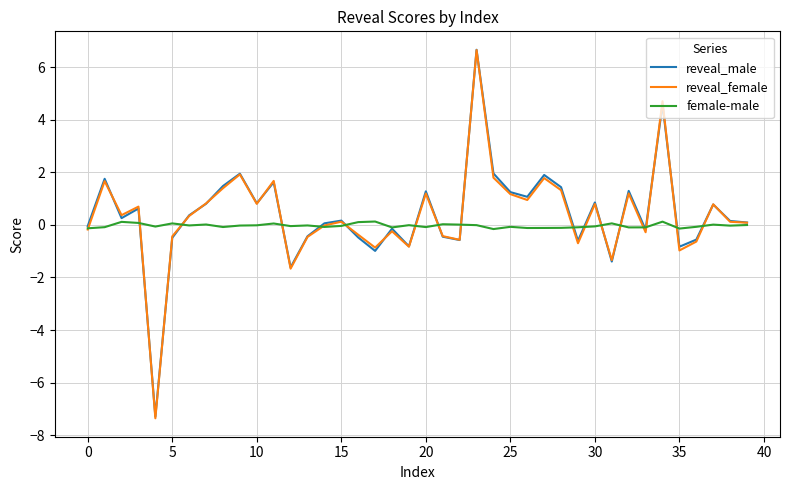

What is the smallest value displayed?

-7.4